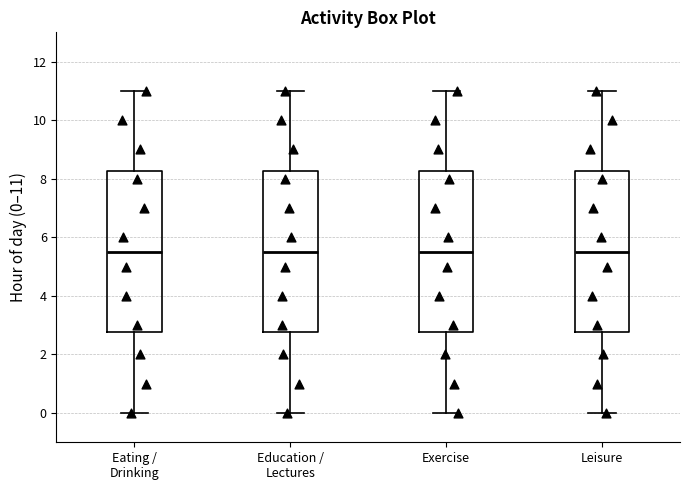

Reading left to right, read every box against the y-axis: the position of its median line, the range the box covers, and the ends of its whiskers. The values are not printed on the chart, so give them approximately, as read against the axis.

Eating / Drinking: median 5.6, box 2.8 to 8.2, whiskers 0.0 to 11.0
Education / Lectures: median 5.6, box 2.8 to 8.2, whiskers 0.0 to 11.0
Exercise: median 5.6, box 2.8 to 8.2, whiskers 0.0 to 11.0
Leisure: median 5.6, box 2.8 to 8.2, whiskers 0.0 to 11.0